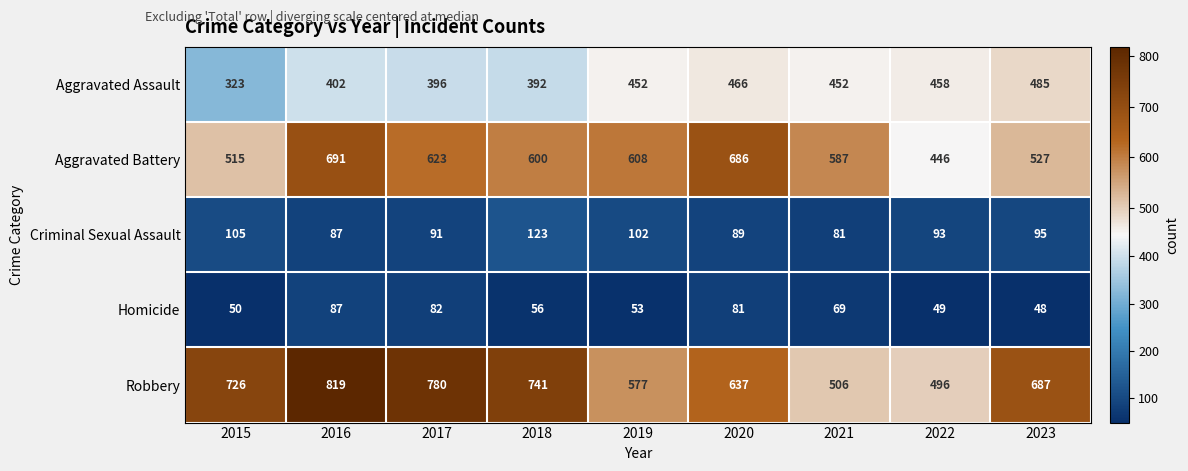

Which series has the largest range (max minus min)?

Robbery